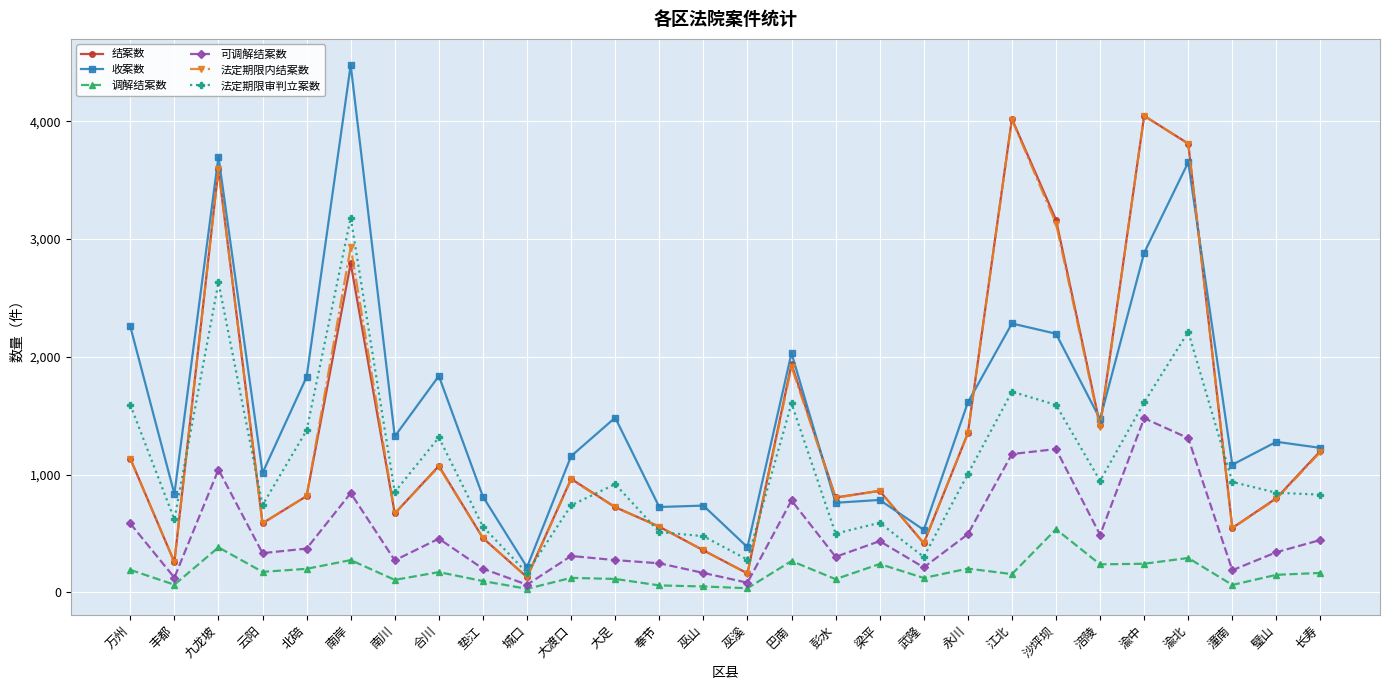

Is it true that 结案数 equals 1221 at 璧山?

False